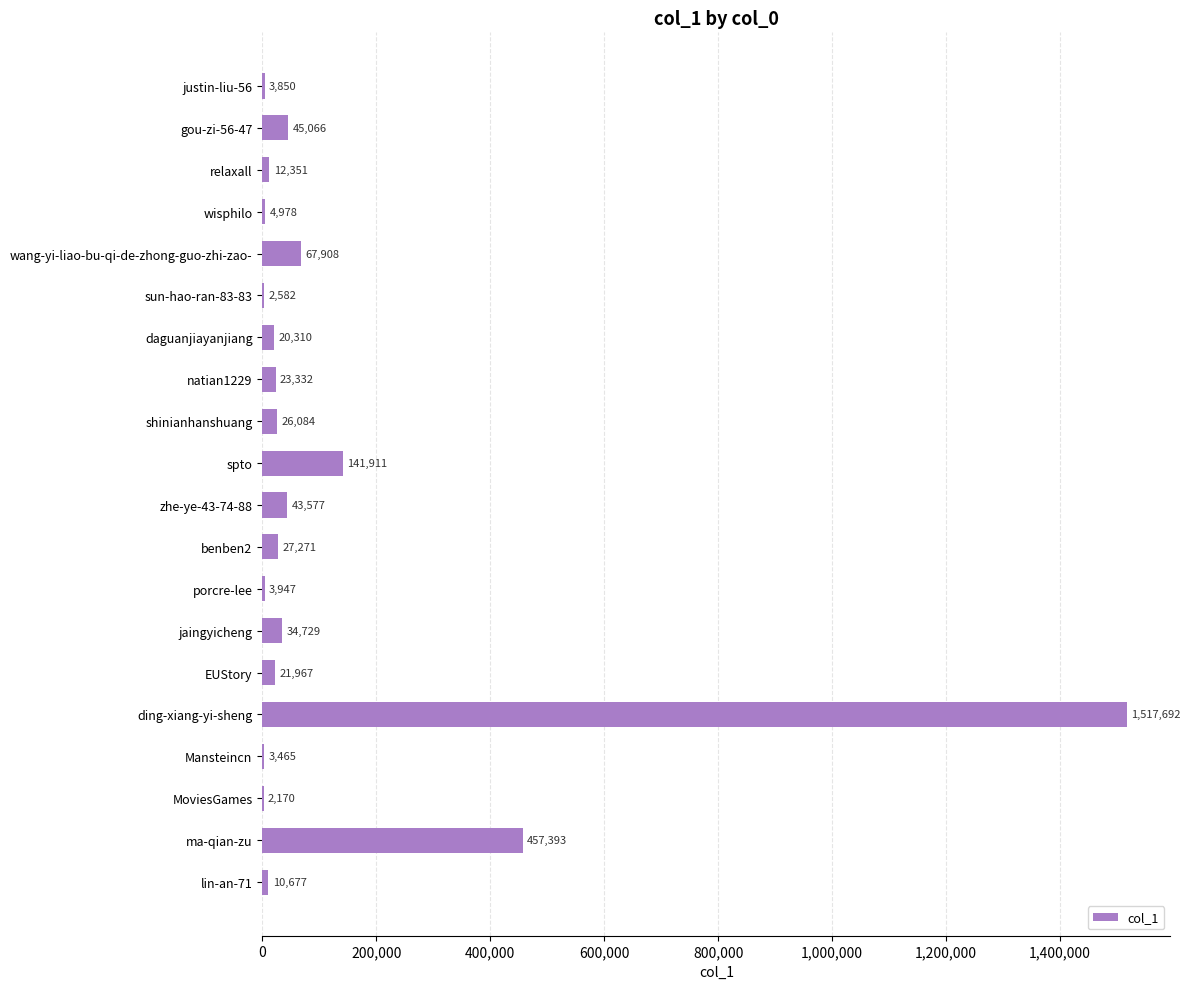

What is the change in value from ding-xiang-yi-sheng to MoviesGames?

-1515522